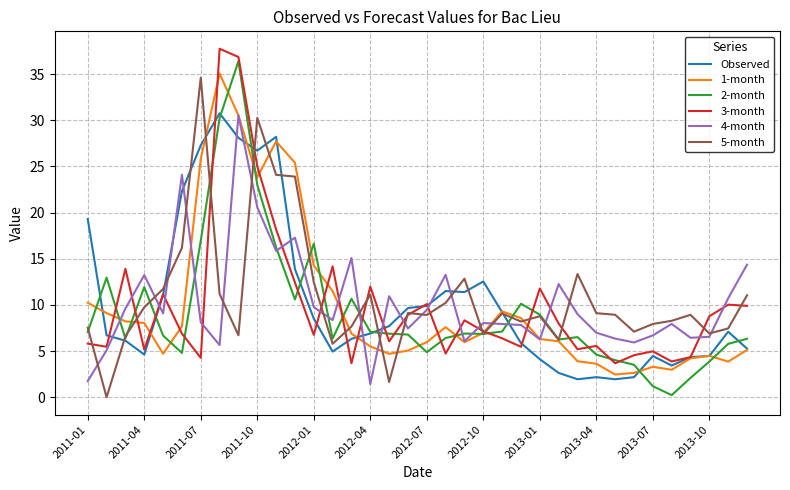

What is the minimum value for Observed?

1.9